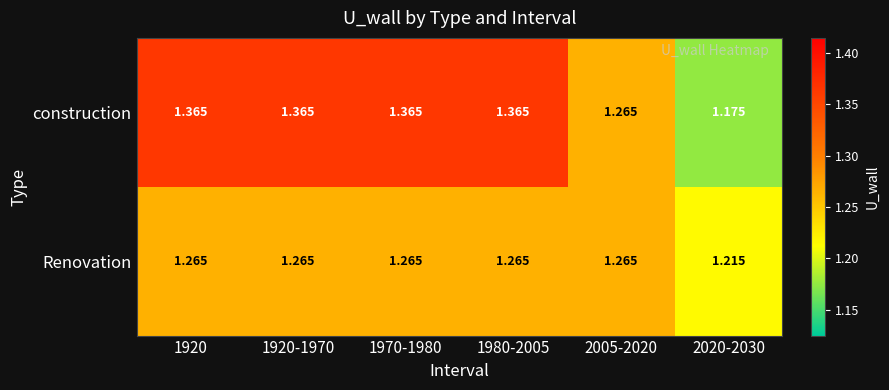

Which series has the largest total across all categories?

construction